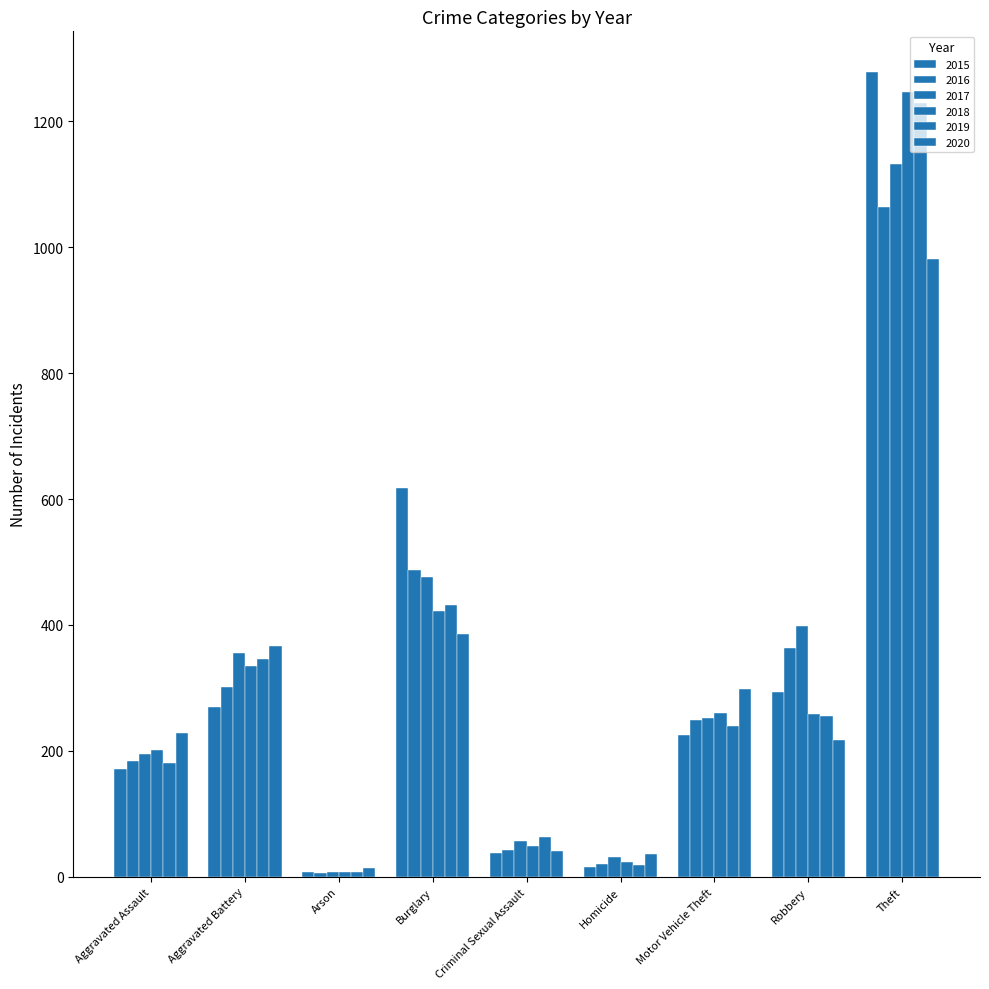

How many series are shown in this chart?

6